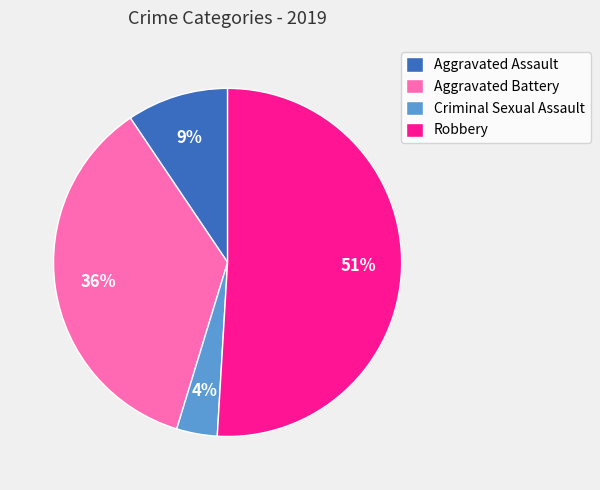

How many slices are in this pie chart?

4